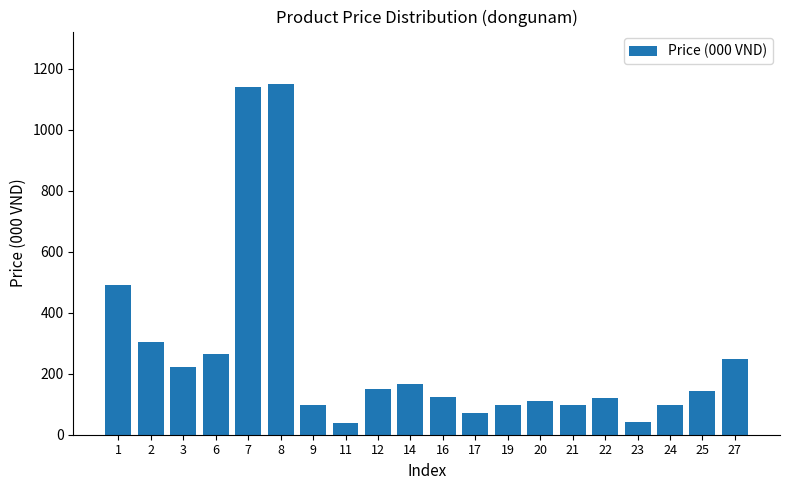

What is the ratio of the value at 24 to the value at 14?

0.6